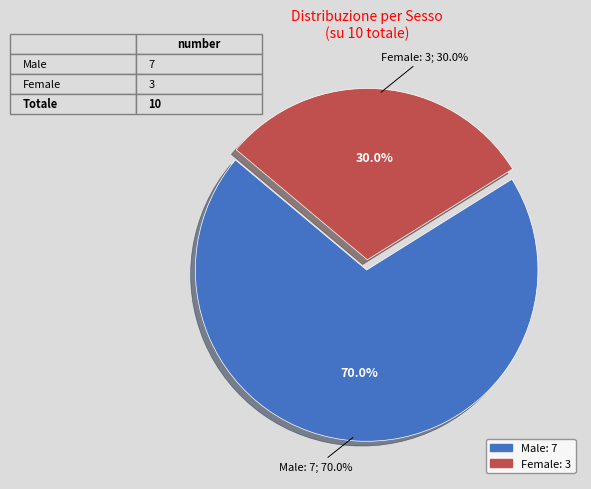

Rank the categories by value from highest to lowest.

Male, Female